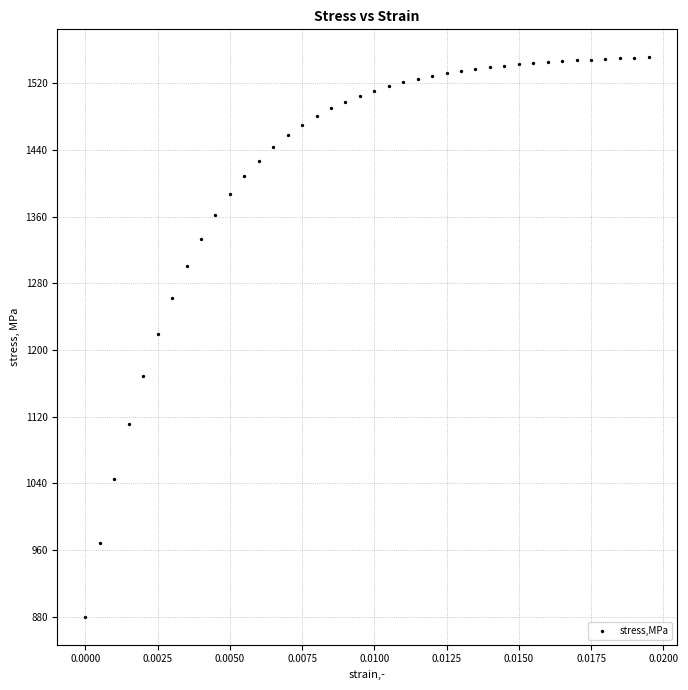

What is the range of Y values (max minus min)?

671.3